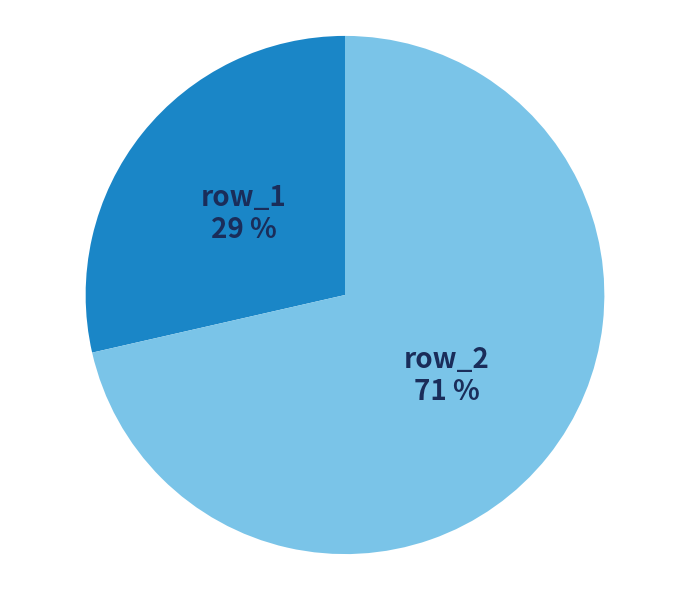

To the nearest percent, what percentage of the pie is row_1?

29%